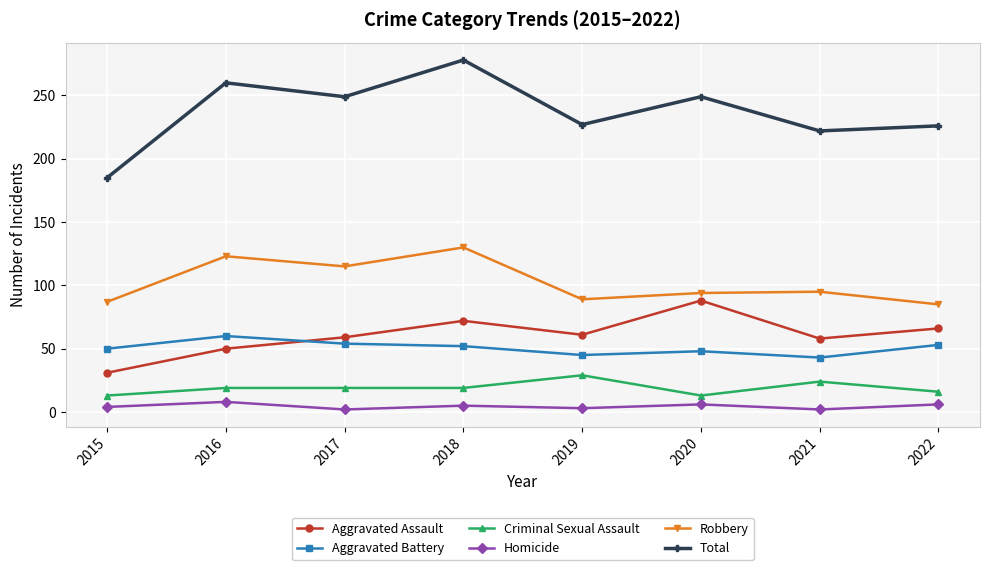

True or false: Robbery and Aggravated Battery intersect in this chart.

False